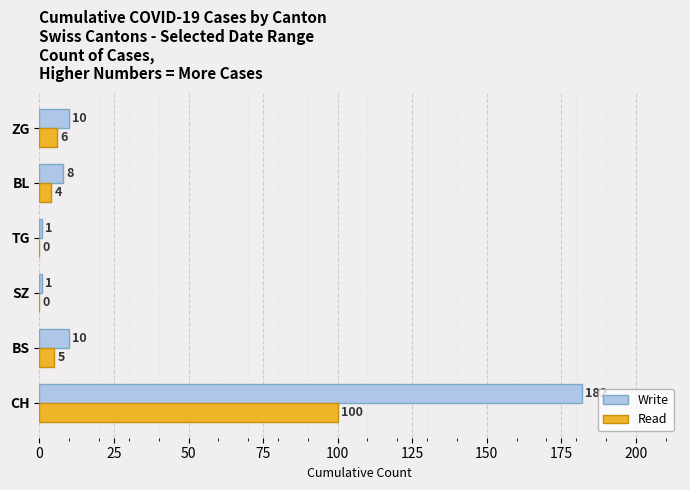

At which label does Read reach its peak?

CH